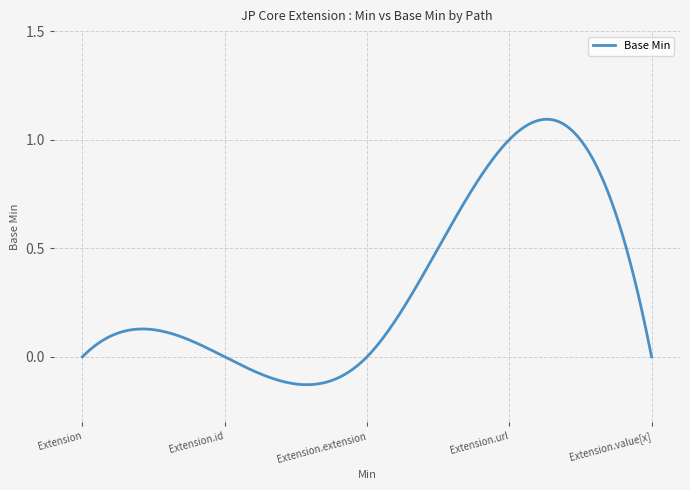

Which category has the lowest value across all series?

Extension